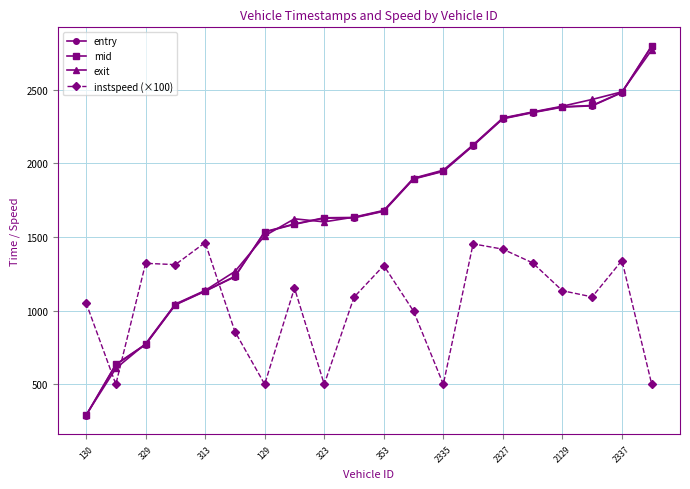

How many intersections are there between instspeed (×100) and entry?

3